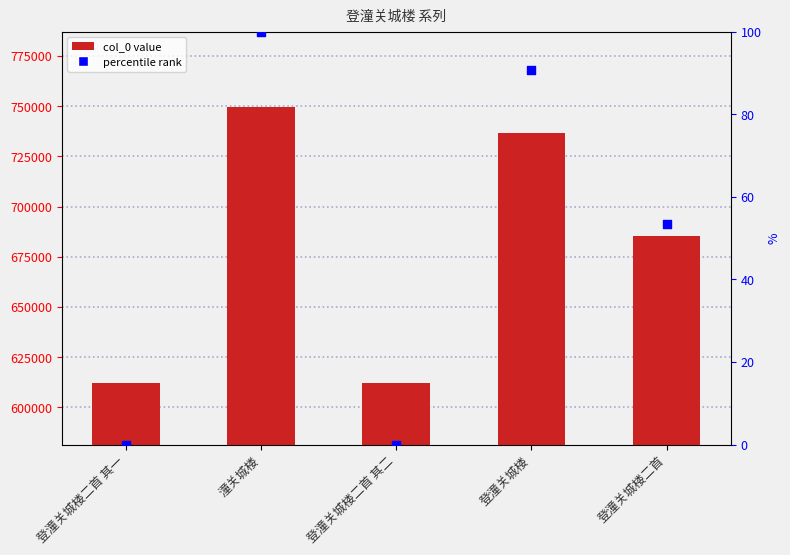

Which series has the largest total across all categories?

col_0